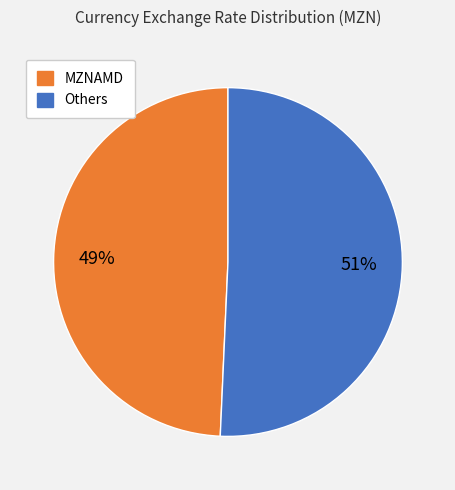

To the nearest percent, what is the average slice percentage?

50%